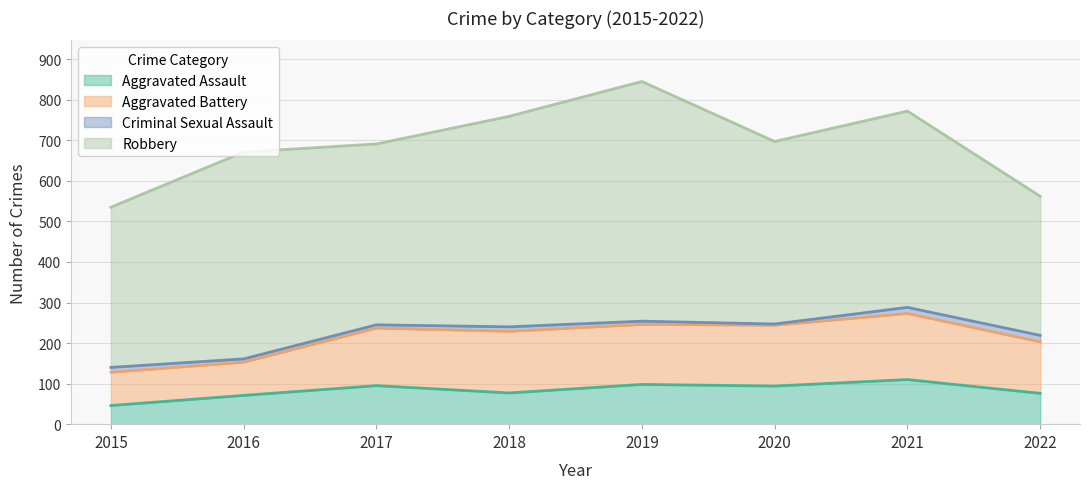

Between 2015 and 2016, which is larger?

2016